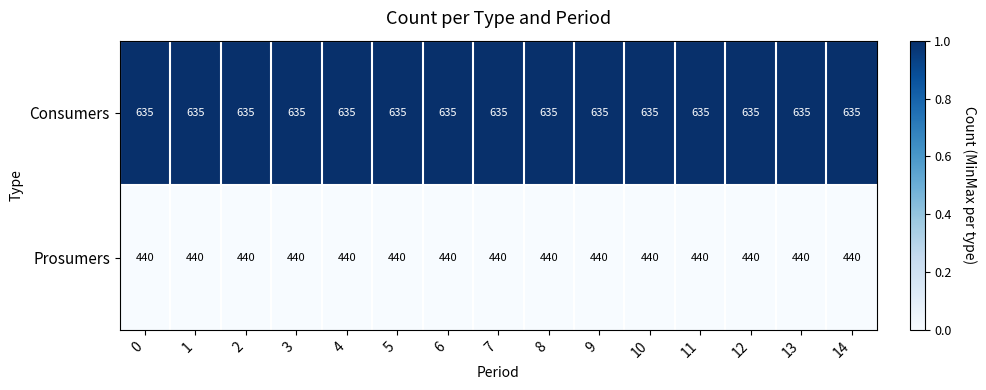

What is the approximate value of Consumers at 1?

635